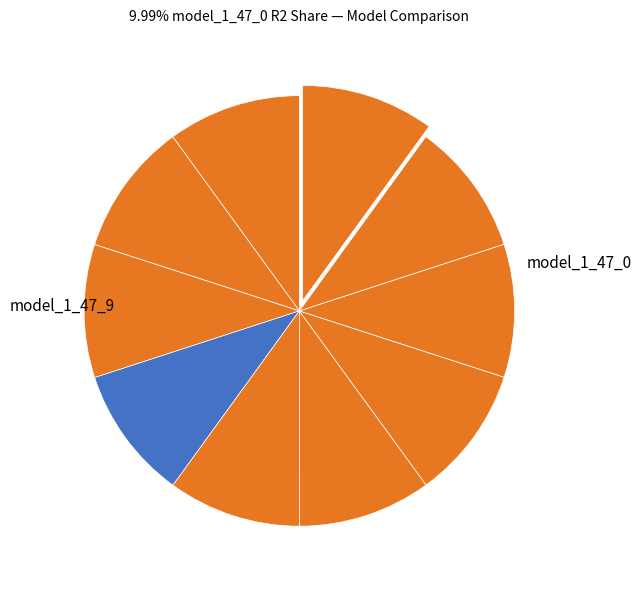

Rank the categories by value from lowest to highest.

model_1_47_0, model_1_47_1, model_1_47_2, model_1_47_3, model_1_47_4, model_1_47_5, model_1_47_6, model_1_47_7, model_1_47_8, model_1_47_9